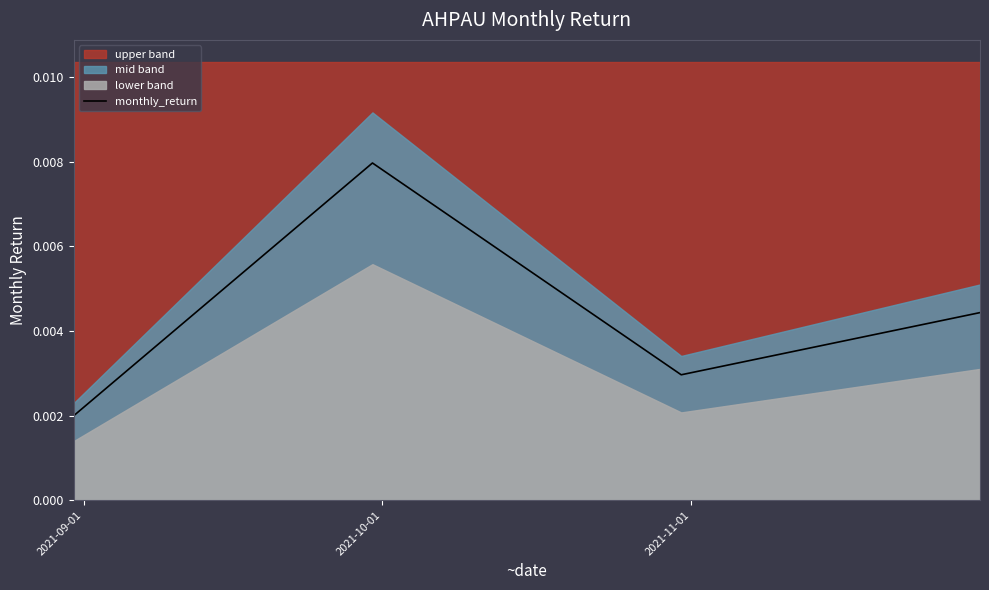

True or false: monthly_return has more than 0 interior local peaks.

True